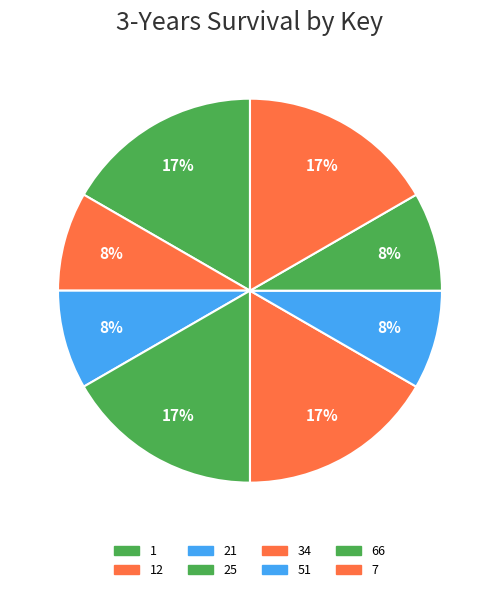

Count the number of slices in the pie.

8